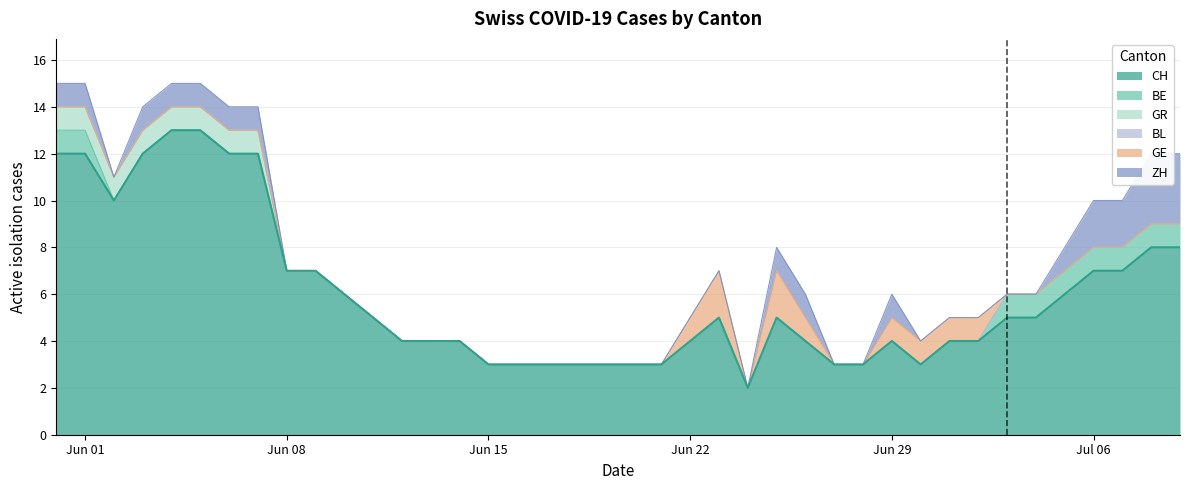

Is the value of GE at 33 greater than the value of BL at 30?

No